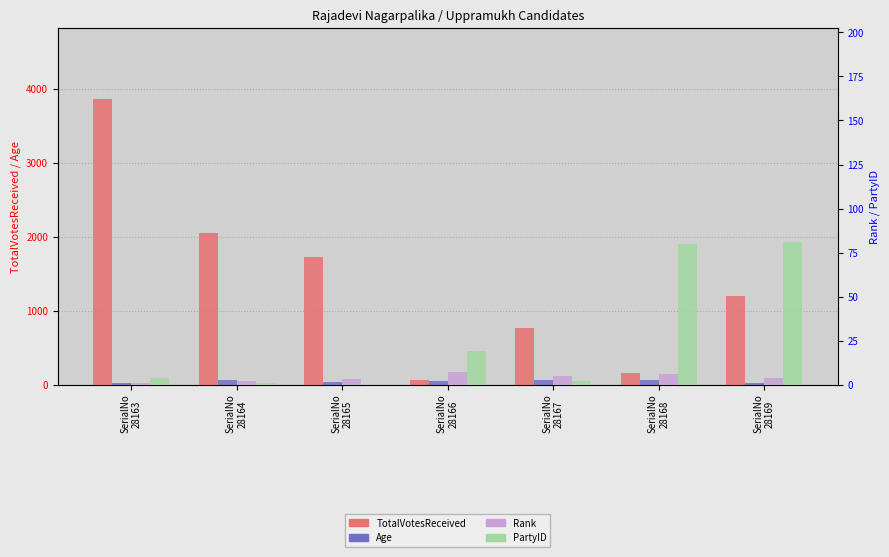

Reading right to left, transcribe all the data shown in this chart.

TotalVotesReceived: 1194	160	764	60	1732	2045	3857
Age: 24	58	64	49	30	57	29
Rank: 4	6	5	7	3	2	1
PartyID: 81	80	2	19	0	1	4